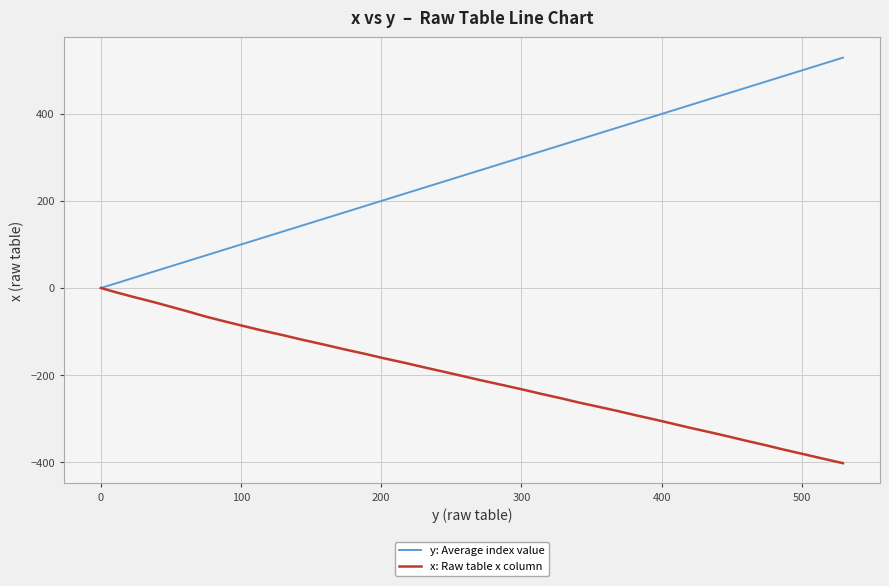

What is the smallest value displayed?

-402.5